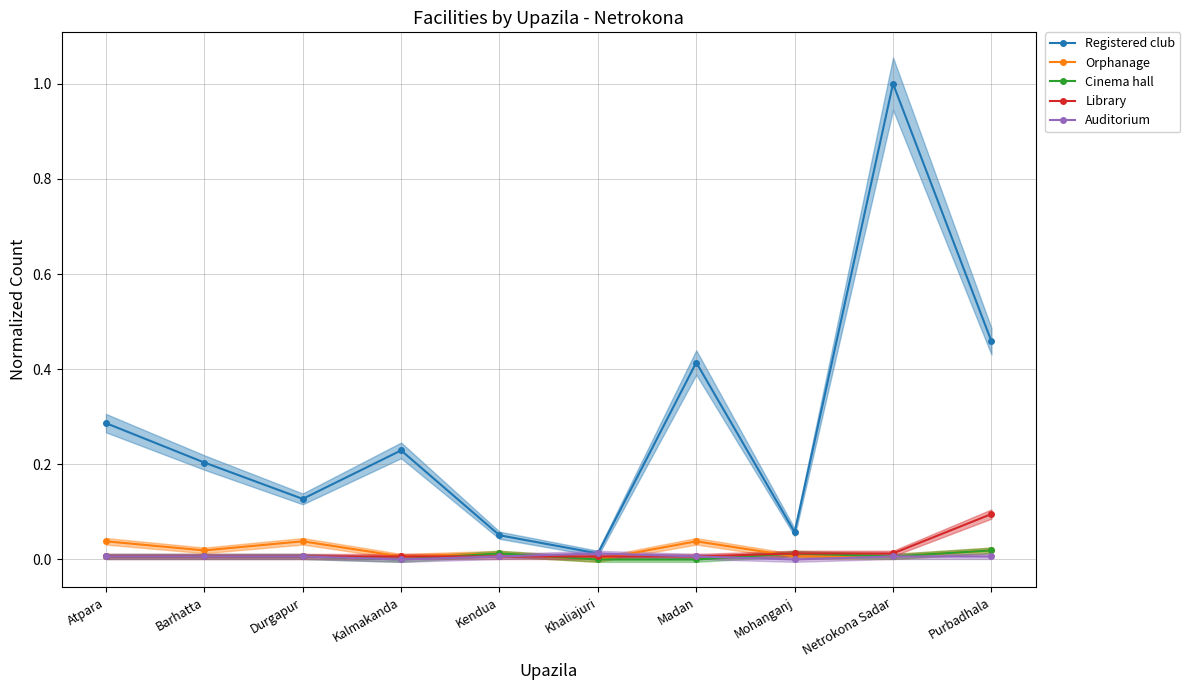

The Cinema hall series shows 0.0 at Netrokona Sadar. True or false?

True